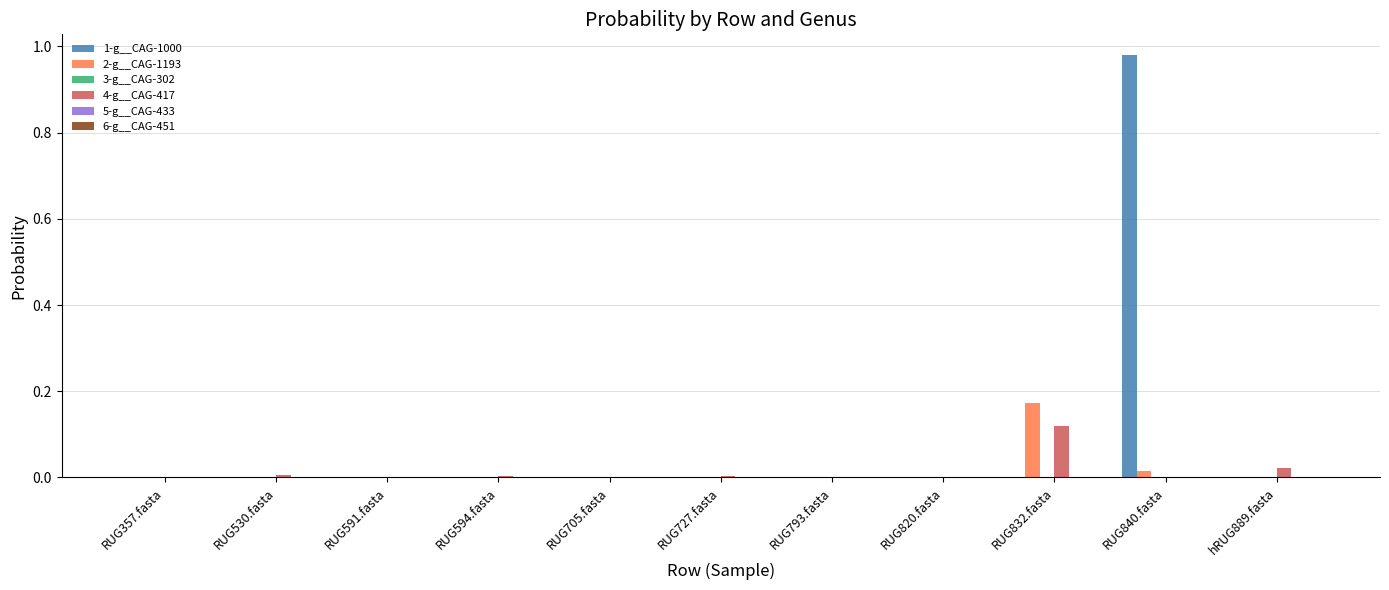

Is it true that 2-g__CAG-1193 equals 0.0 at RUG357.fasta?

True